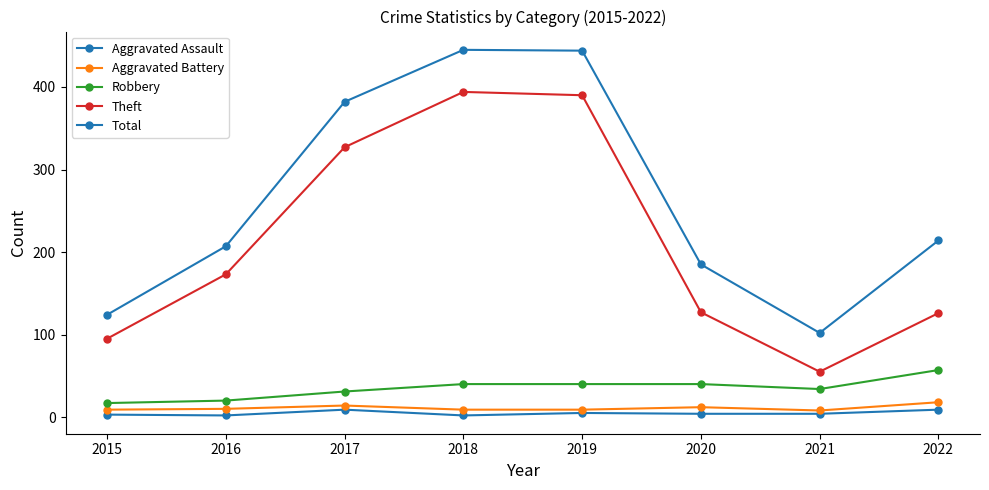

Rank the series at 2022 from lowest to highest value.

Aggravated Assault, Aggravated Battery, Robbery, Theft, Total